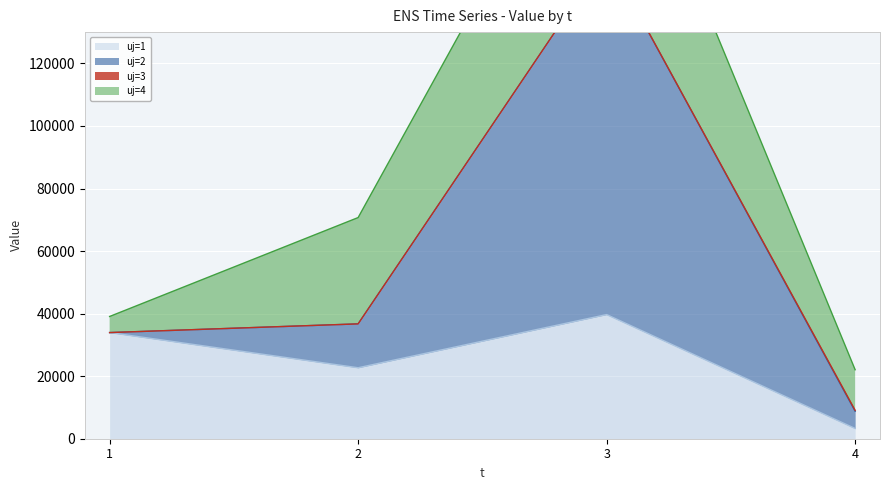

In uj=1, how many points are higher than both neighbors (excluding endpoints)?

1